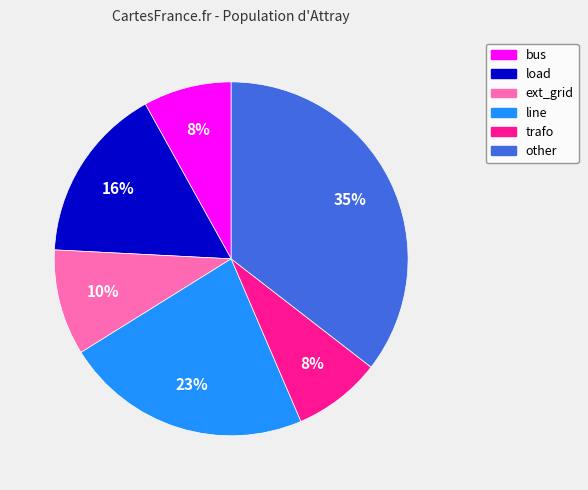

Is there any slice that represents more than half of the pie?

No